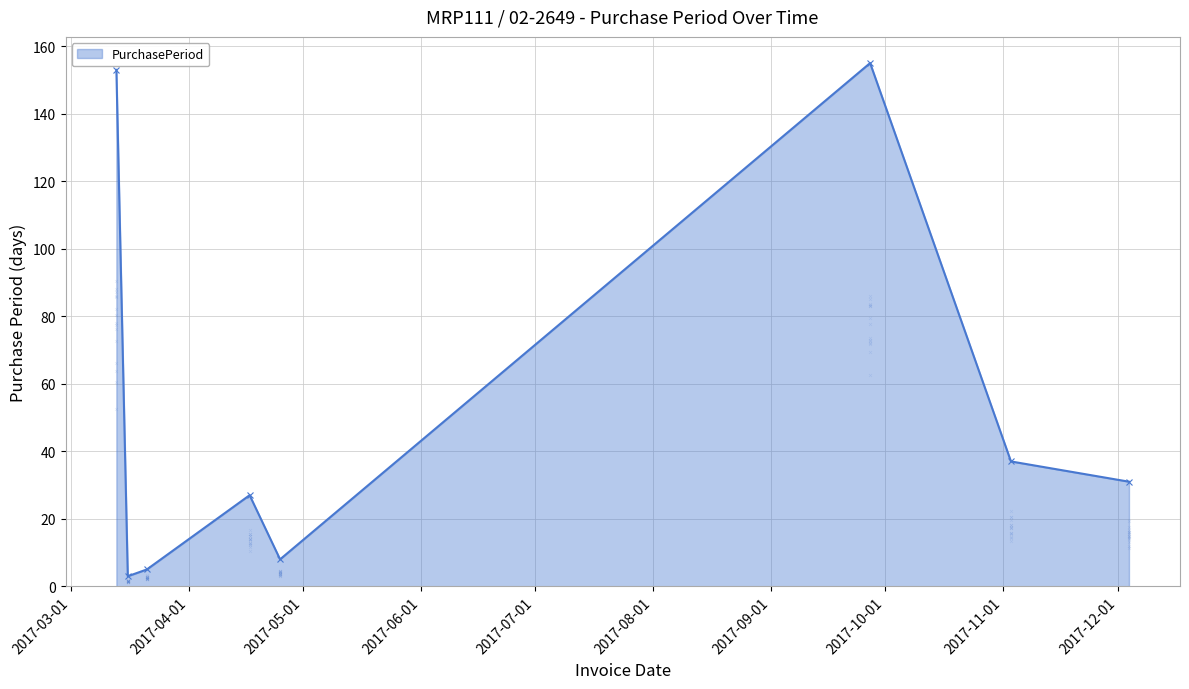

Which has a higher value, 2017-03-21 or 2017-03-16?

2017-03-21